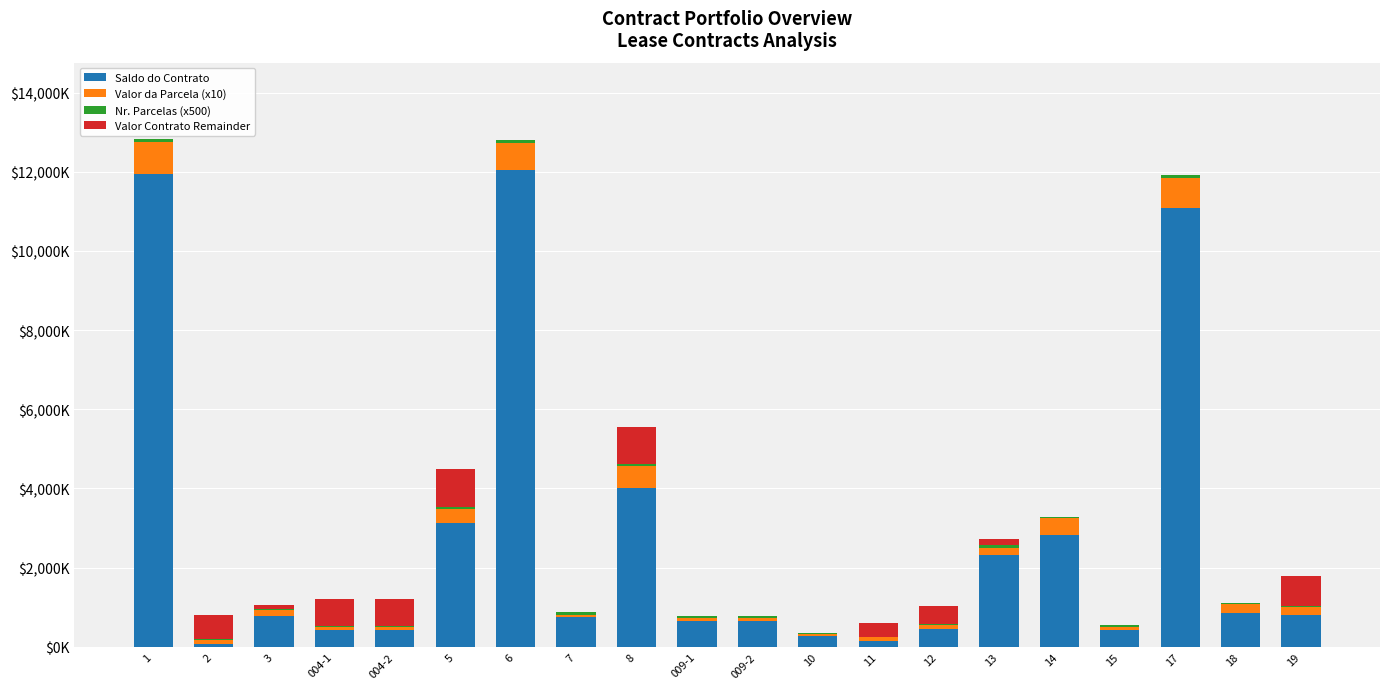

Are the bars horizontal?

No